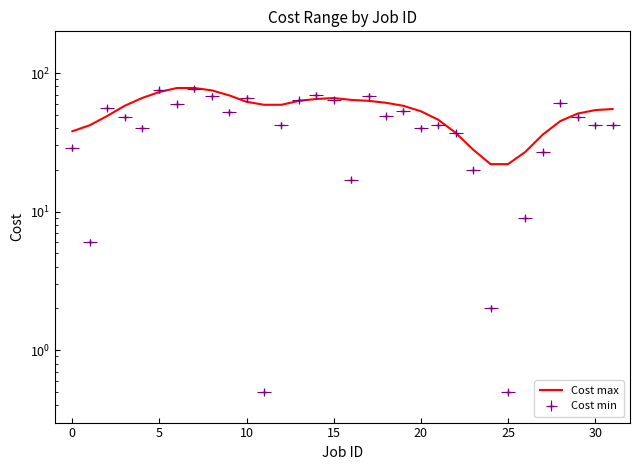

What is the average value?

54